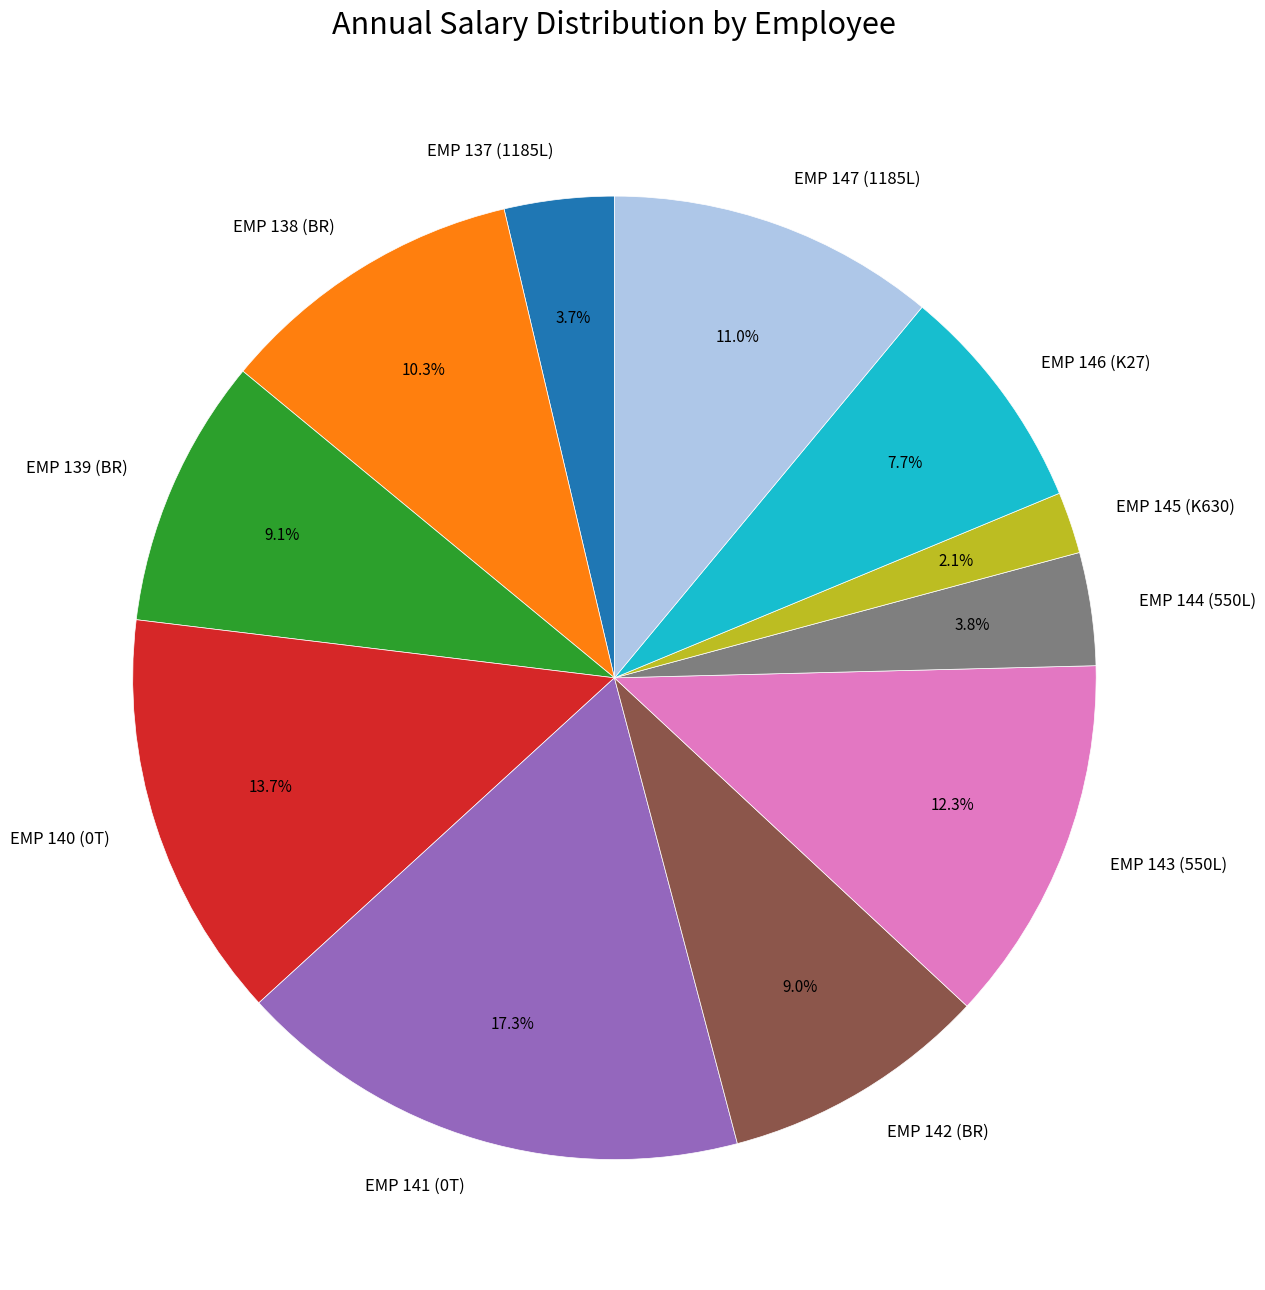

To the nearest percent, what portion does EMP 145 (K630) represent?

2%